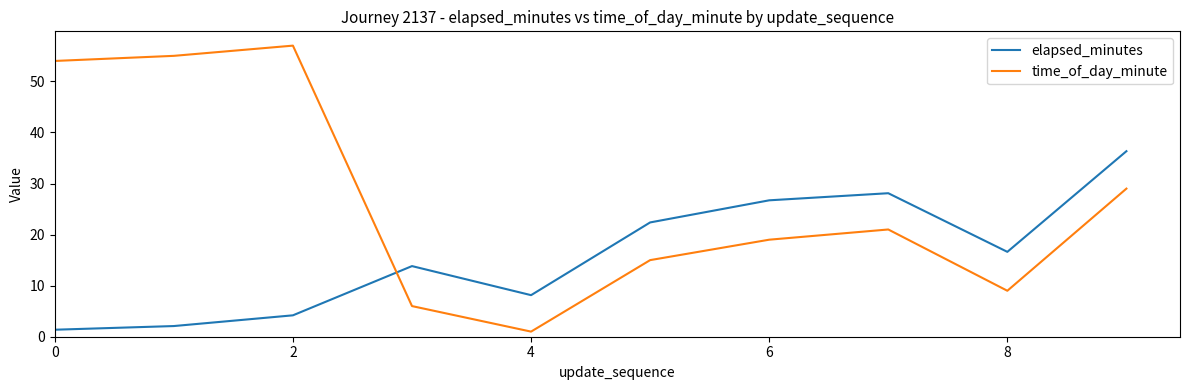

List the series in order of their overall mean, lowest first.

elapsed_minutes, time_of_day_minute